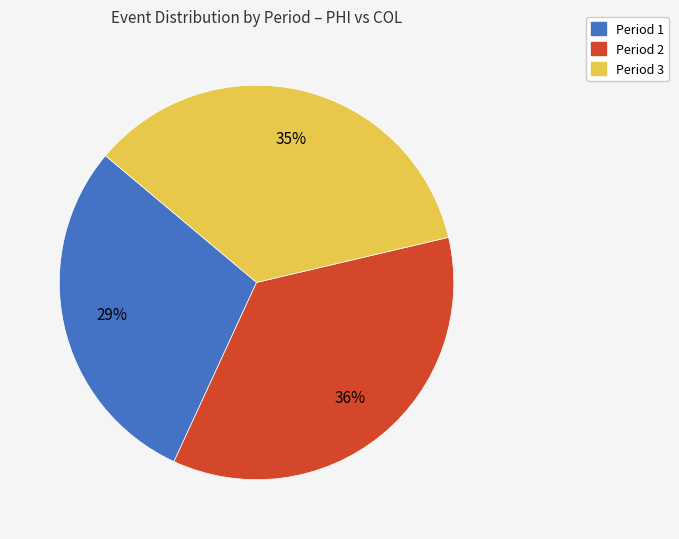

Which has a higher value, Period 1 or Period 2?

Period 2